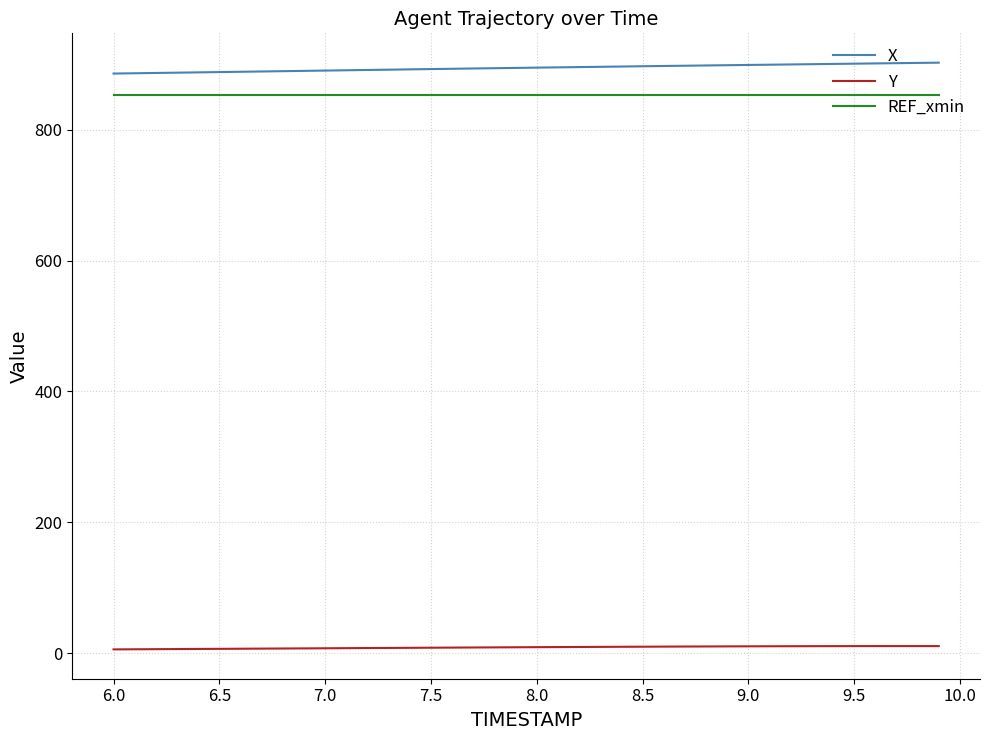

Rank the series by their maximum value, from lowest to highest.

Y, REF_xmin, X